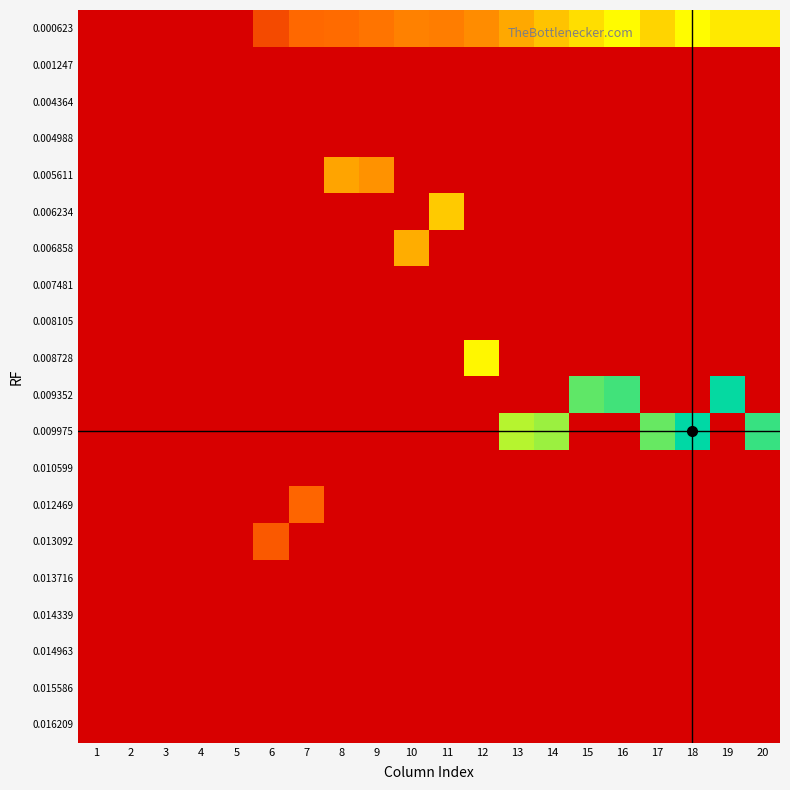

What is the greatest value displayed?

8.9